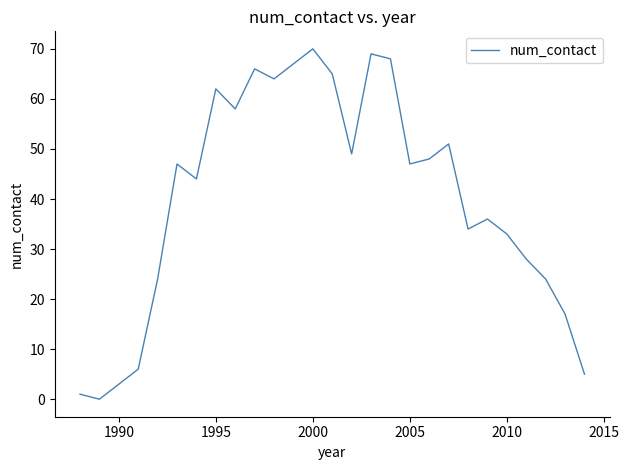

What is the difference between the maximum and minimum values?

70